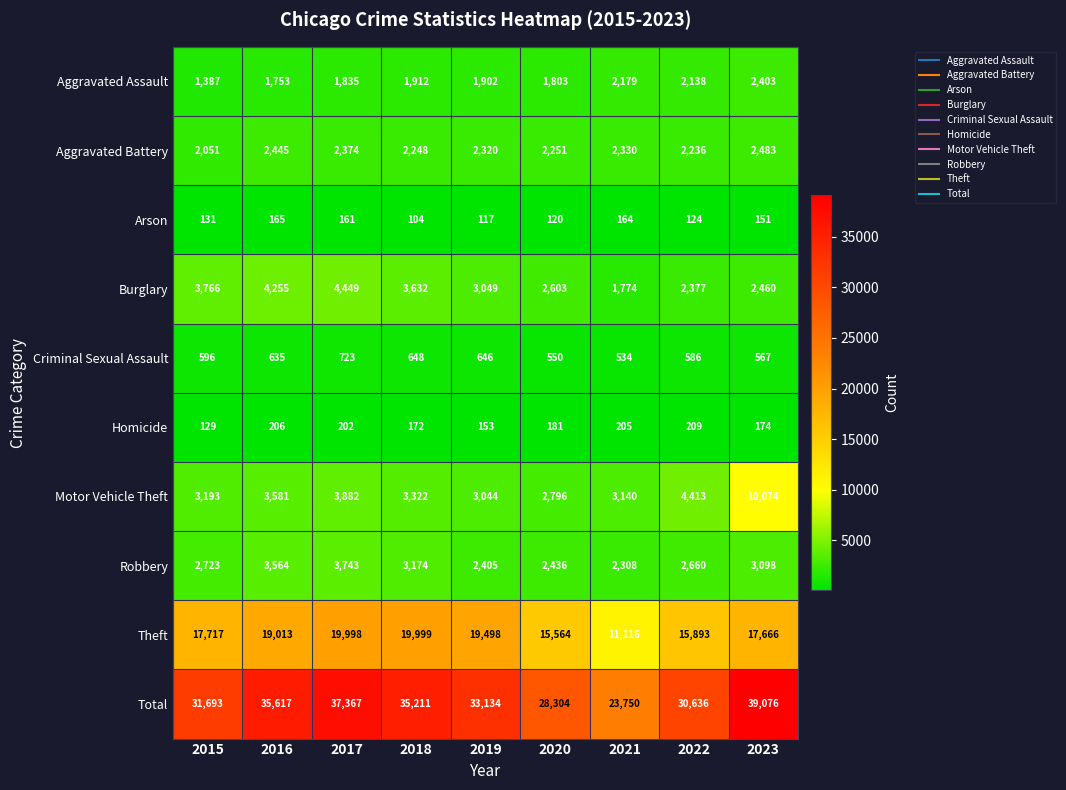

How many data points does each series have?

9